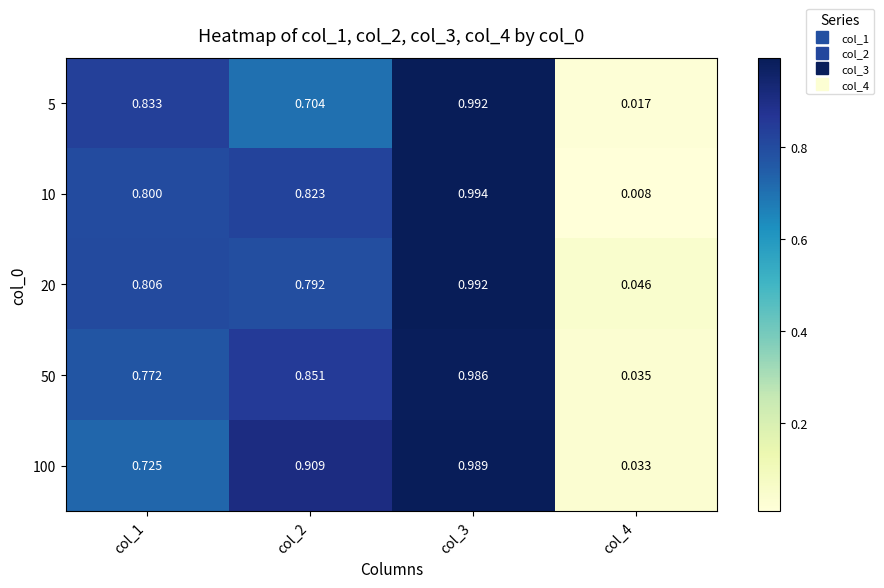

Is the value of 10 at col_2 greater than the value of 100 at col_3?

No